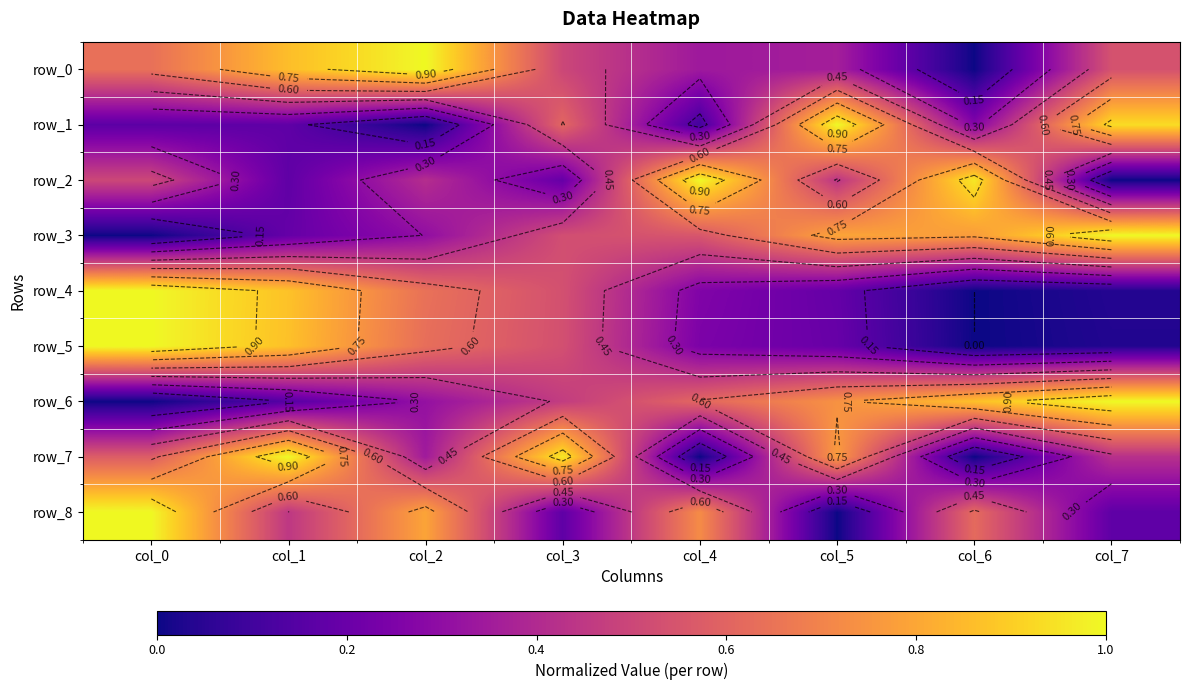

How many values in row_5 are above zero?

7